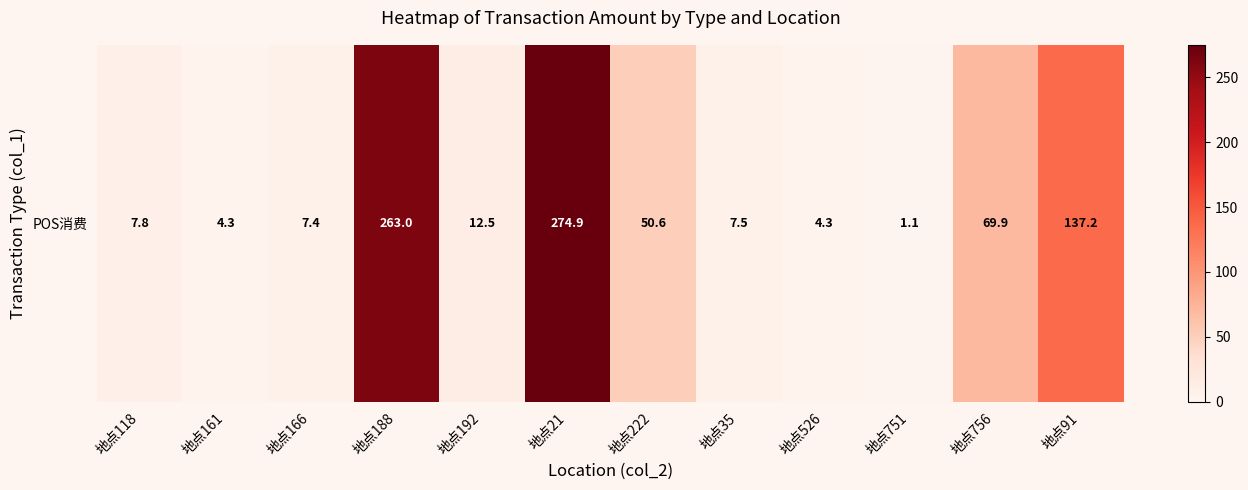

Where does the data first go above 12?

地点188